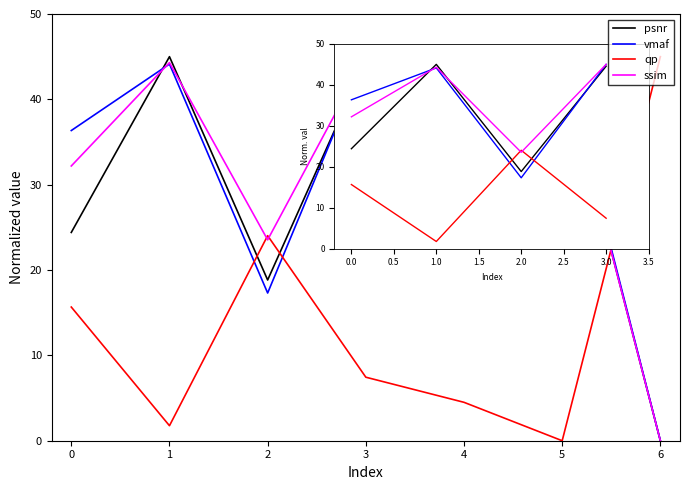

Is the value of psnr at 5 greater than the value of ssim at 6?

Yes